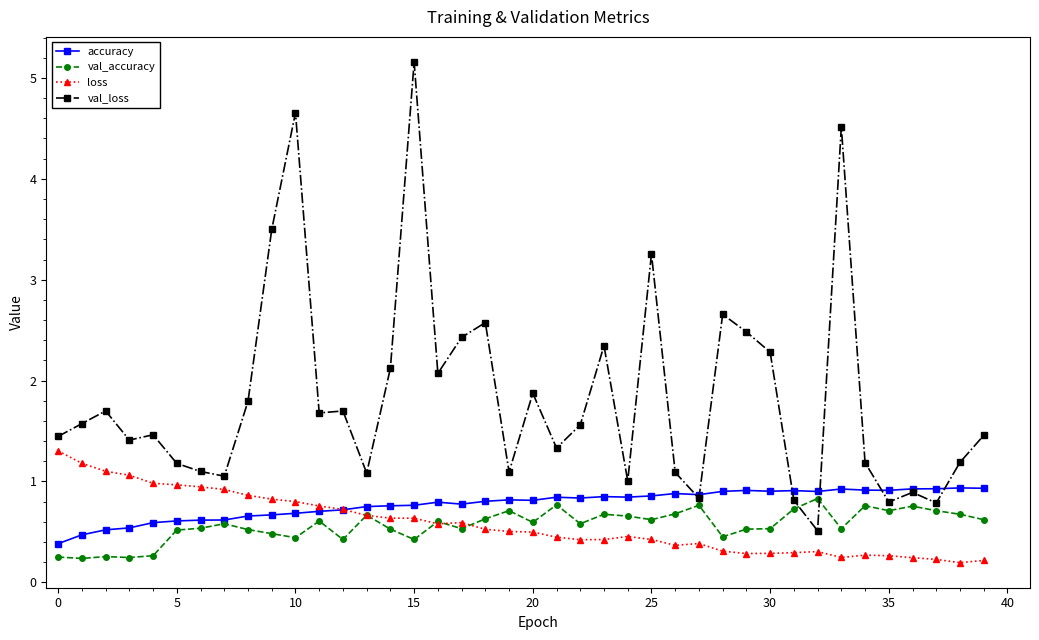

What are all the series names shown in the legend?

accuracy, val_accuracy, loss, val_loss